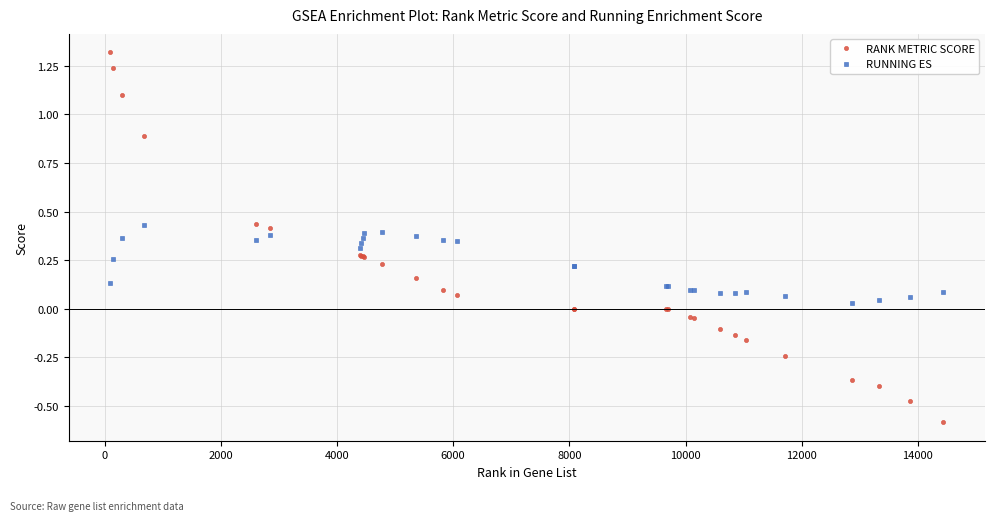

At how many categories does at least one series exceed 1?

3